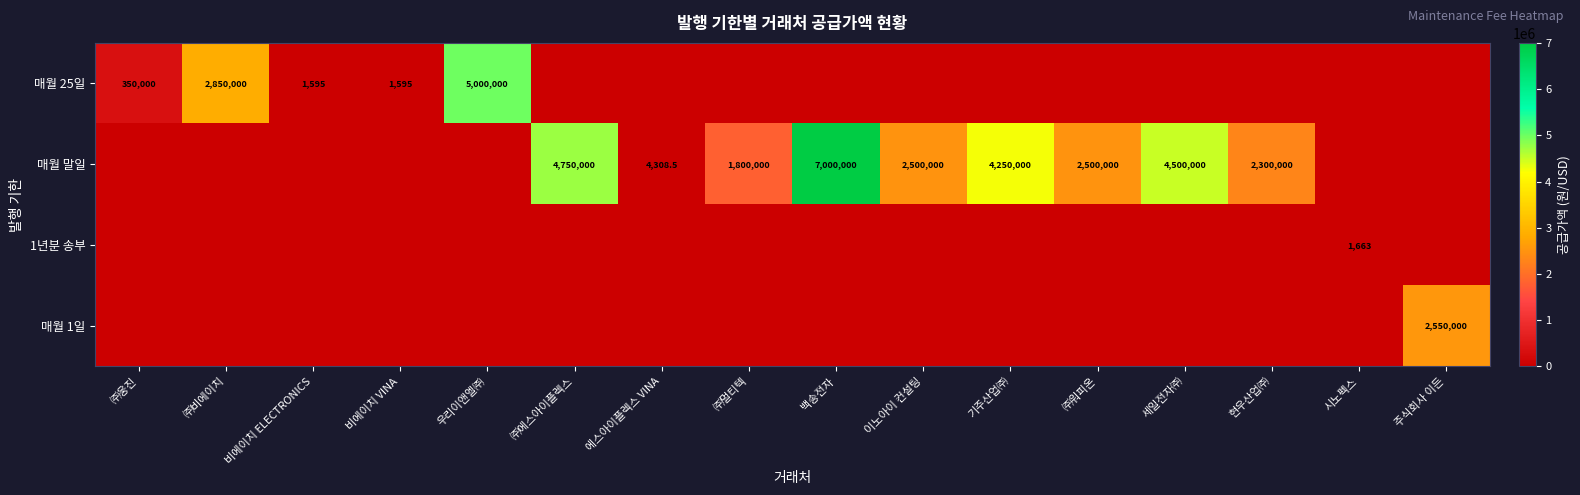

Is it true that 1년분 송부 equals 1663.0 at 시노펙스?

True